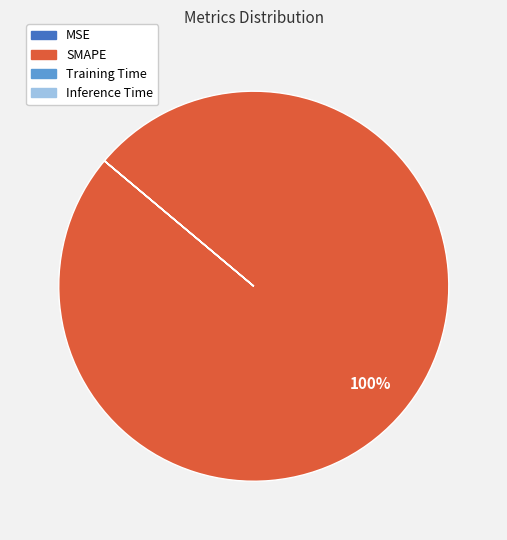

To the nearest percent, what is the difference between the largest and smallest slice percentages?

100%